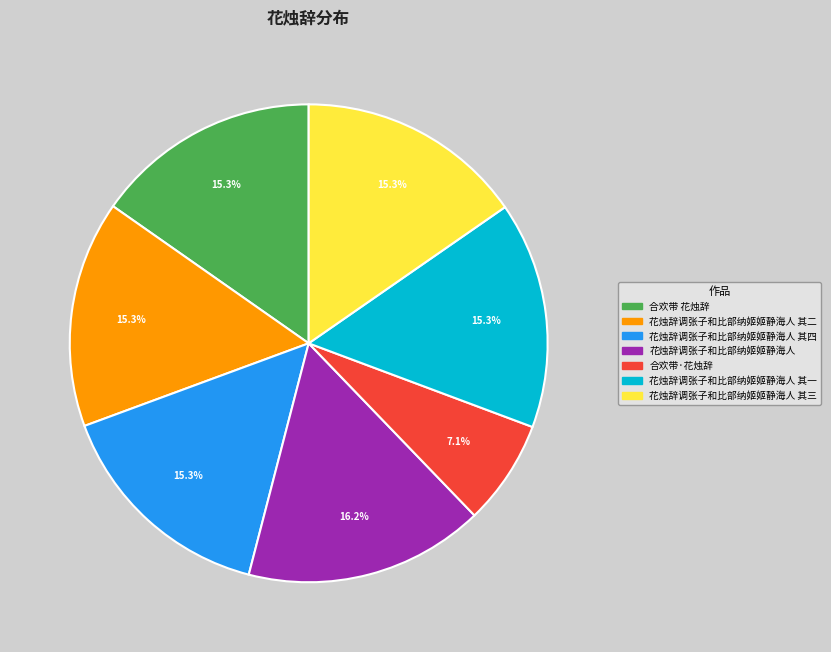

Is there a majority slice in this chart?

No